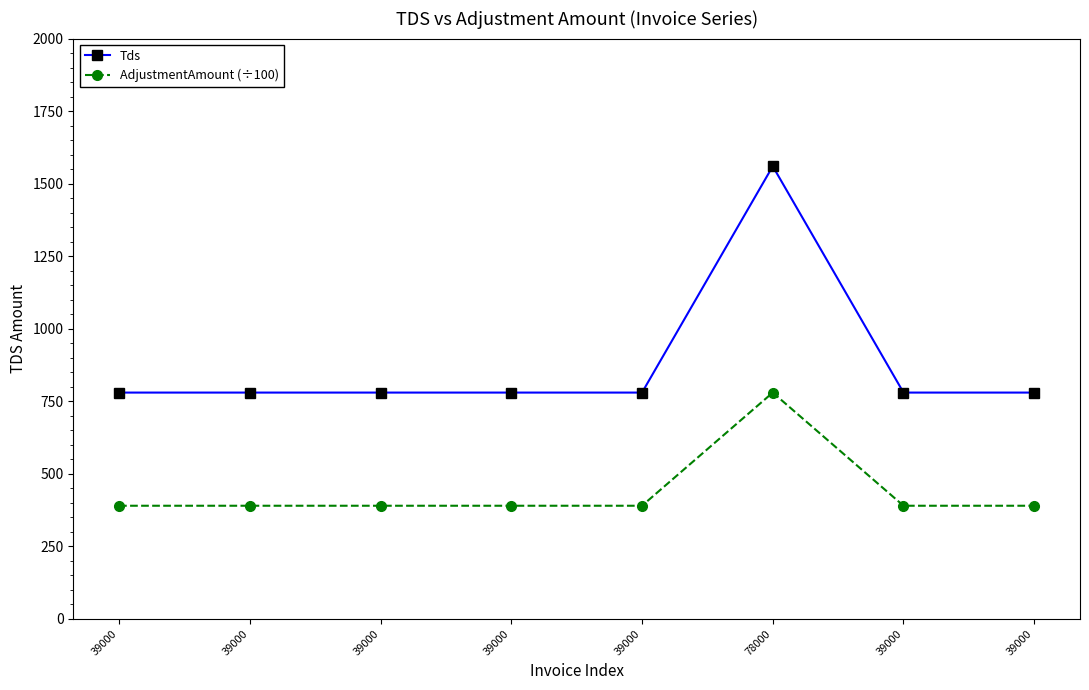

What are all the series names shown in the legend?

Tds, AdjustmentAmount (÷100)